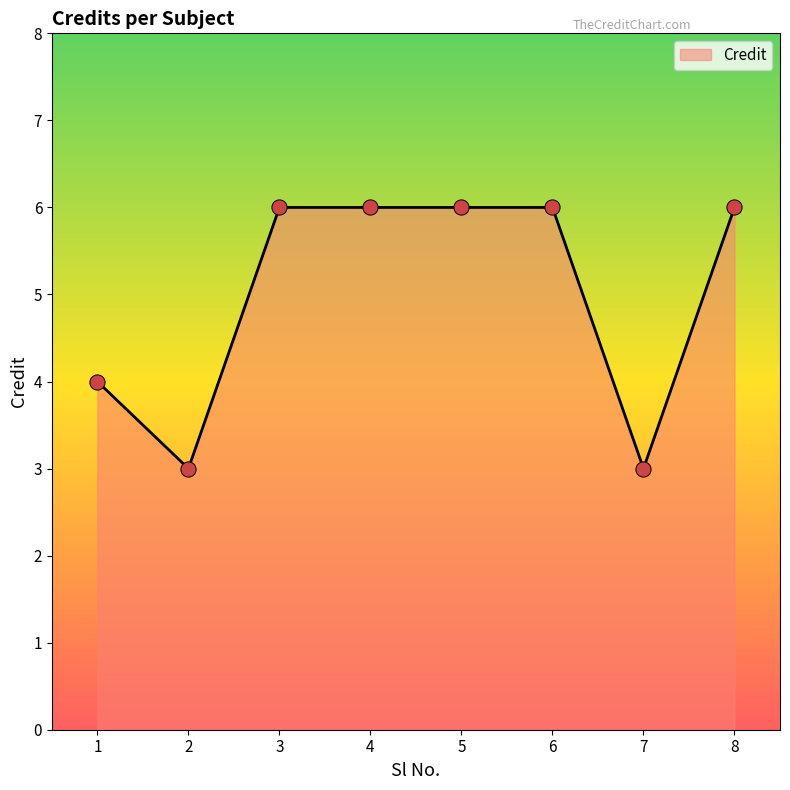

Which has a higher value, 1 or 5?

5